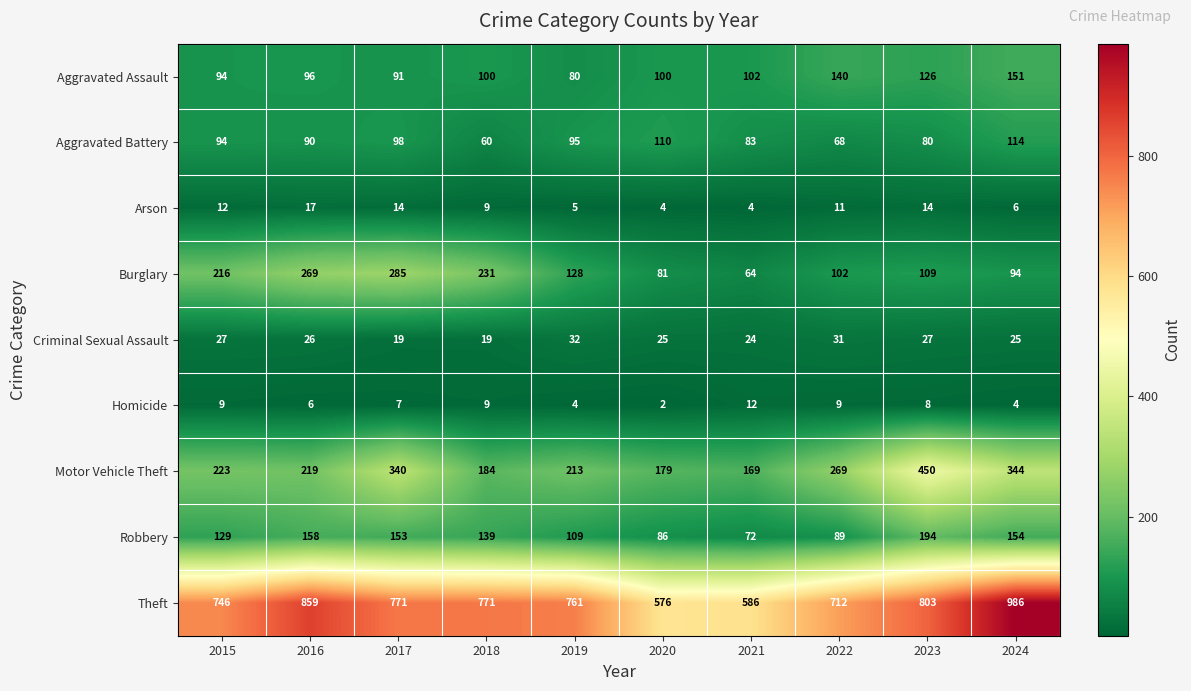

What is the total value across all series at 2017?

1778